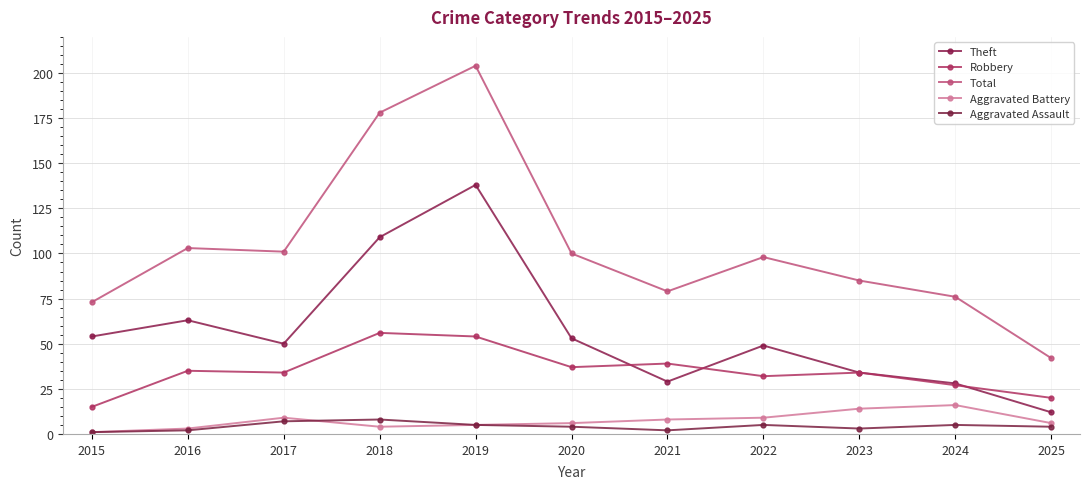

What is the maximum value shown in the chart?

204